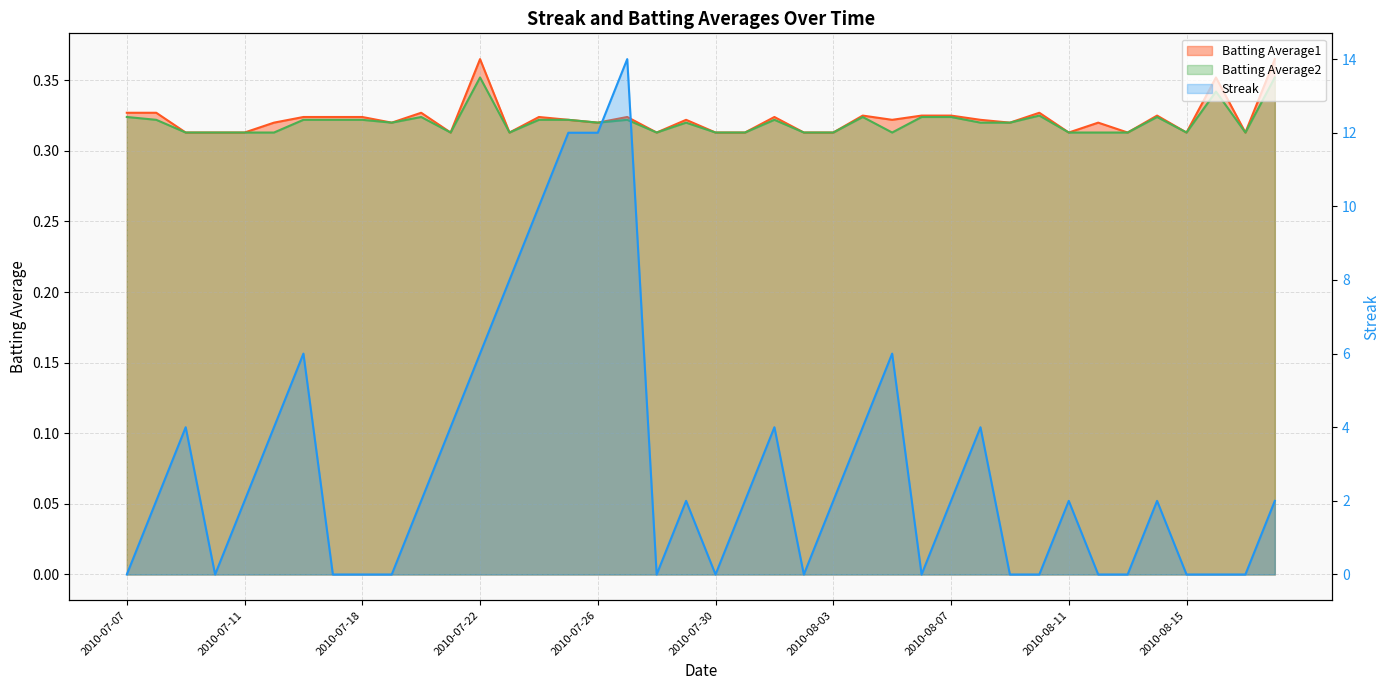

What is the sum of all Batting Average2 values?

12.8